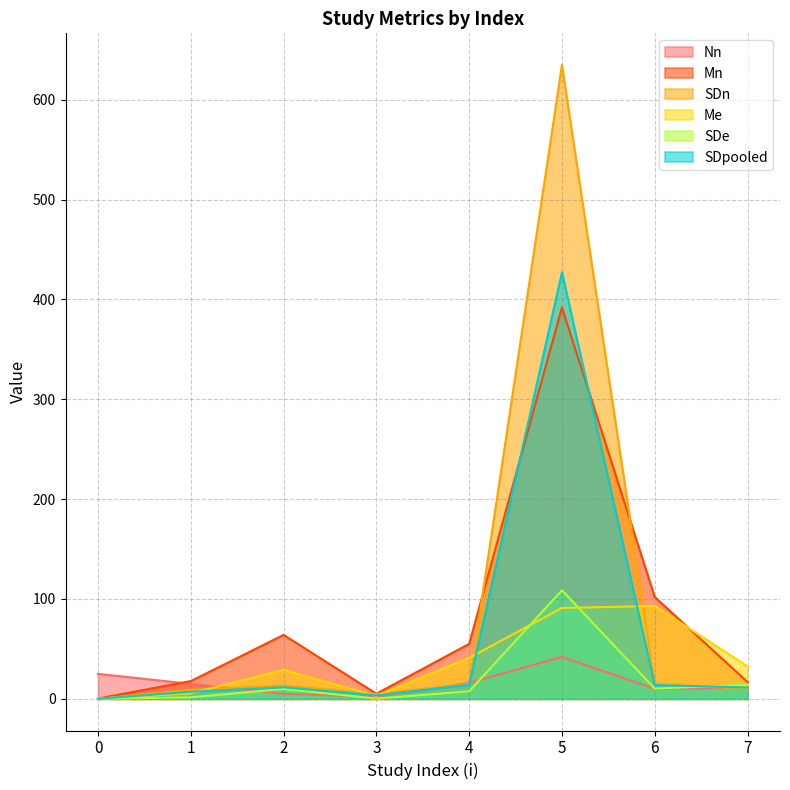

What is the difference between the highest and lowest values at 7?

22.8